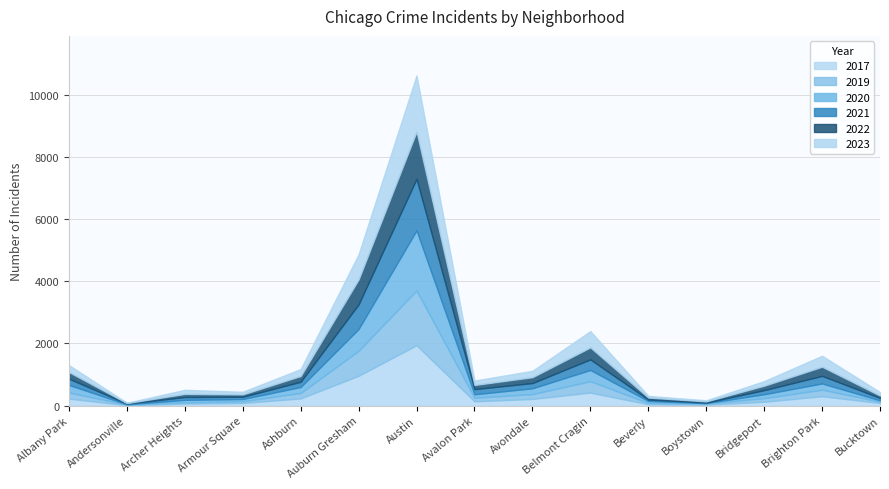

Which label corresponds to the largest value in the chart?

Austin